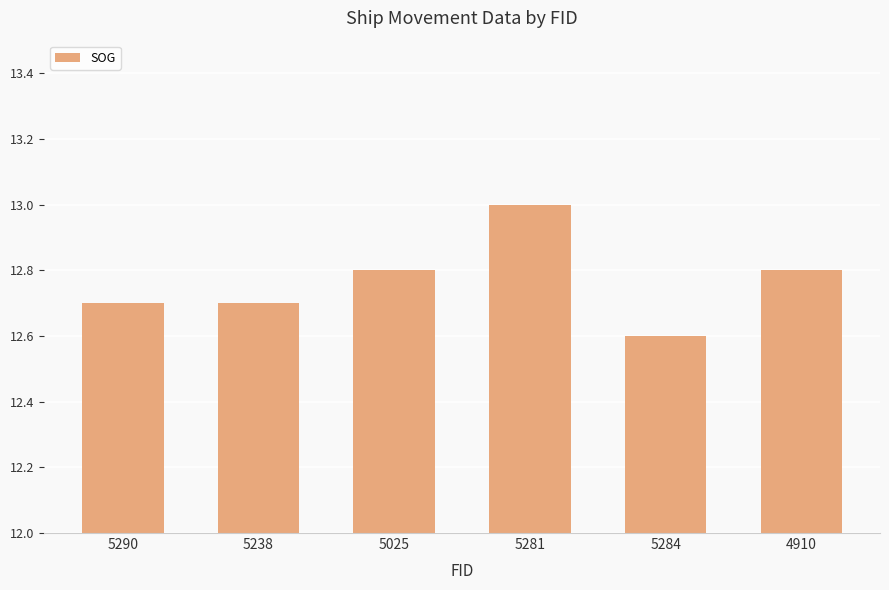

Reading left to right, what are all the values shown in this chart?

12.7	12.7	12.8	13.0	12.6	12.8